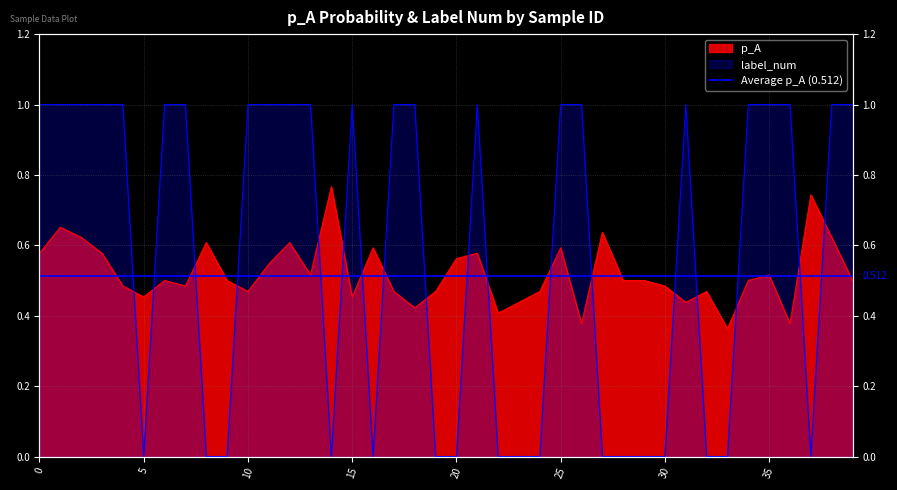

Which series has the widest spread of values?

label_num